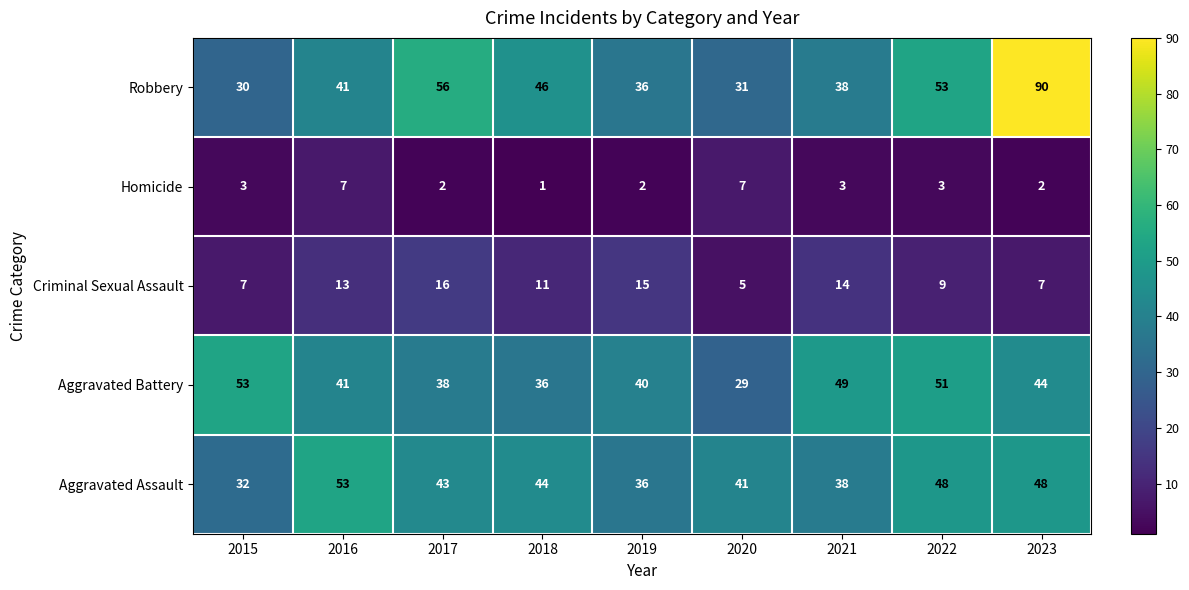

At 2020, list the series in order from smallest to largest.

Criminal Sexual Assault, Homicide, Aggravated Battery, Robbery, Aggravated Assault